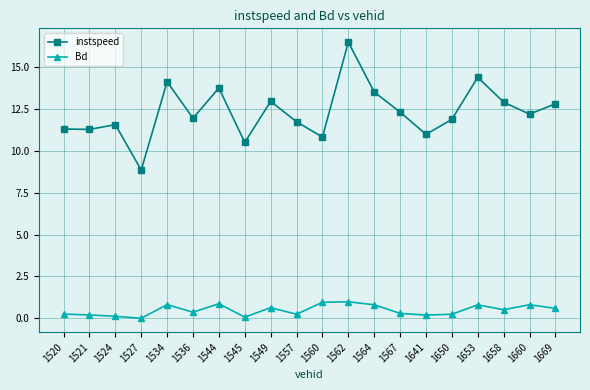

The value of instspeed at 1544 is 13.7. True or false?

True